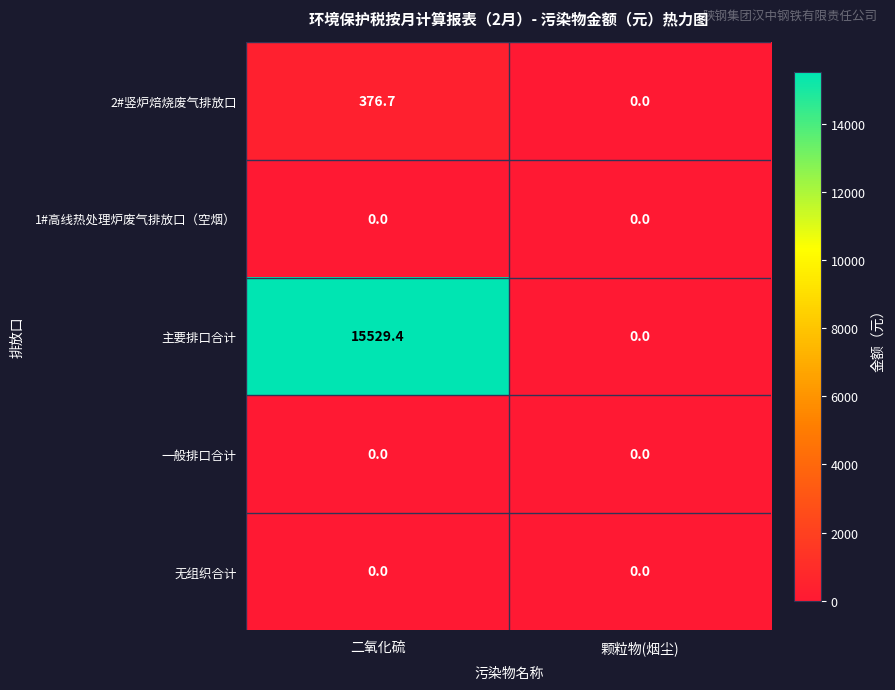

What is the maximum value for 2#竖炉焙烧废气排放口?

376.7